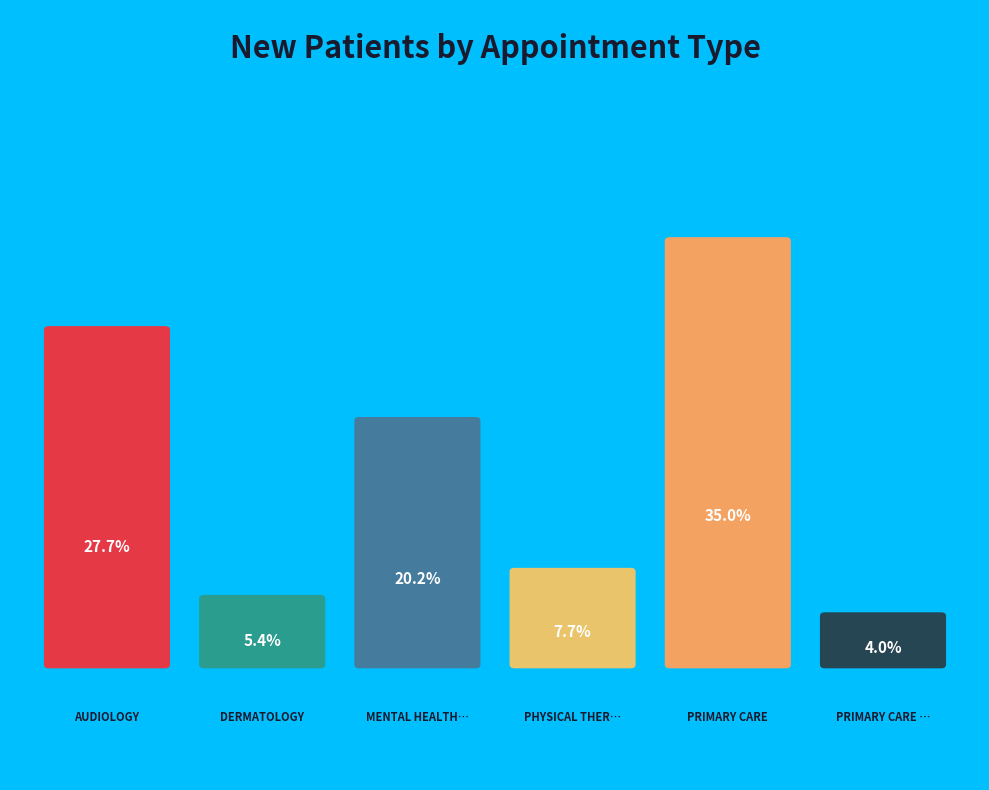

Between DERMATOLOGY and PRIMARY CARE, which is larger?

PRIMARY CARE